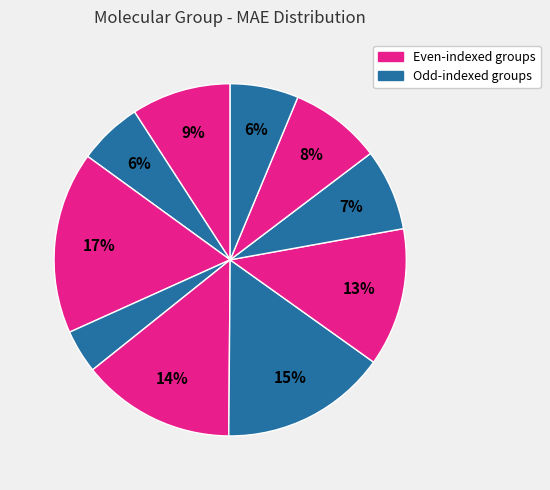

Count the number of slices in the pie.

10